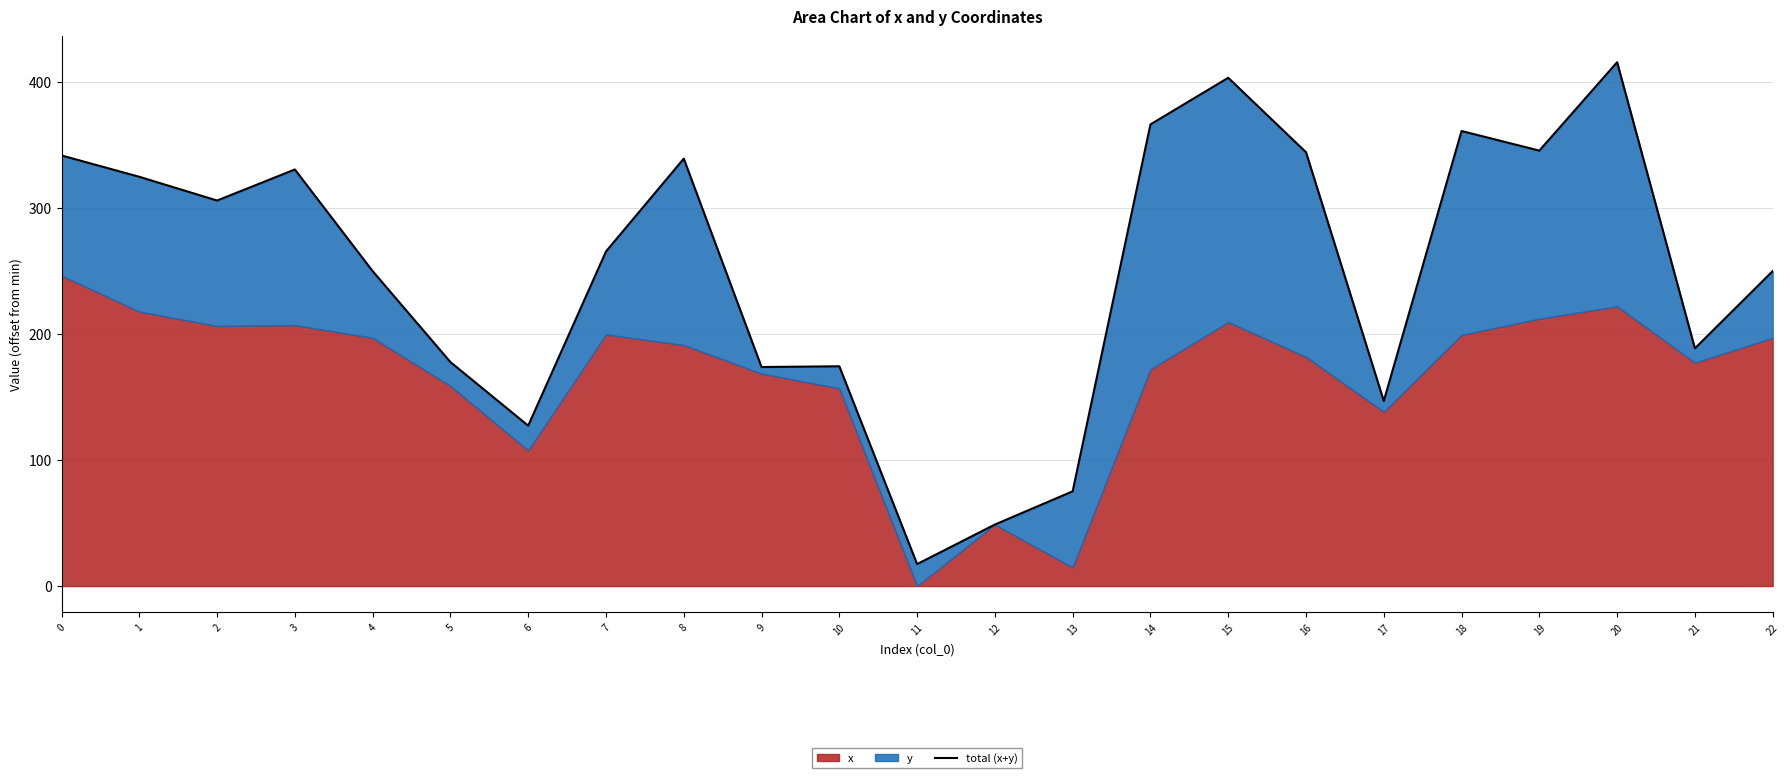

At which category does the data reach its first local peak?

3